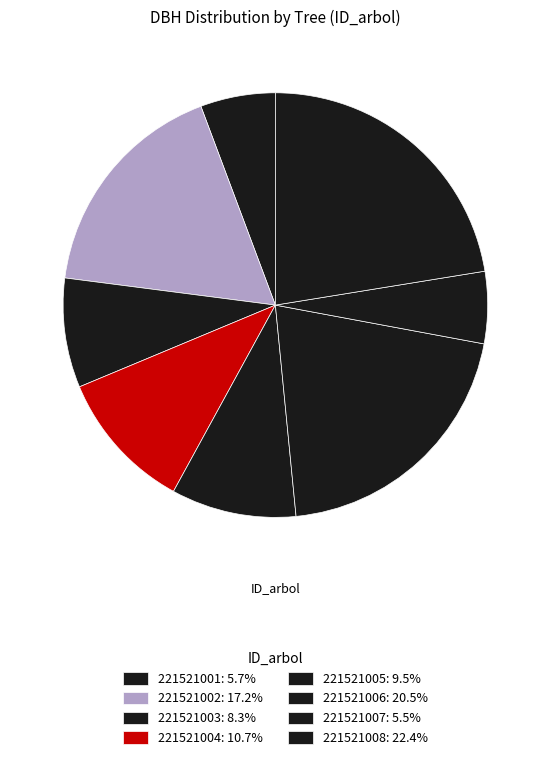

Does 221521004 account for over 50% of the chart?

No